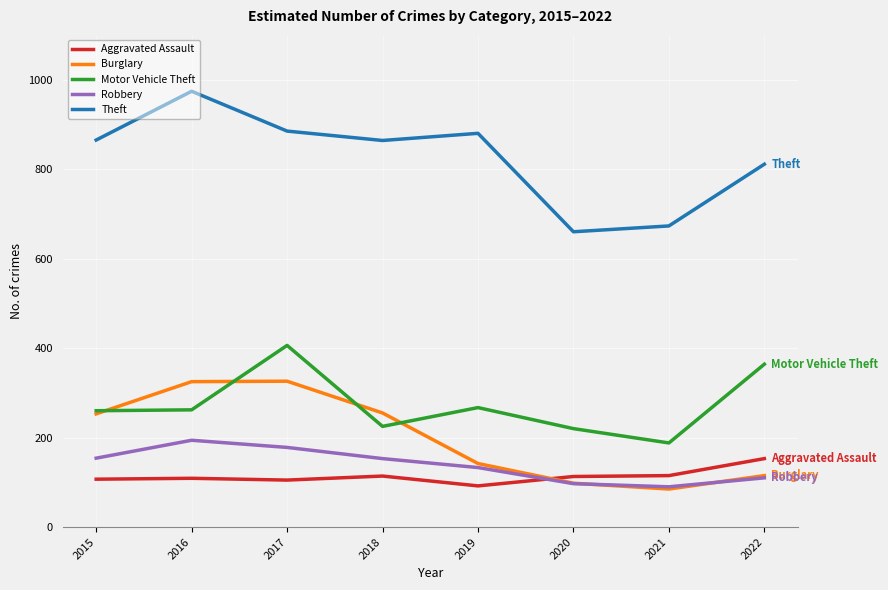

The value of Theft at 2019 is 880. True or false?

True